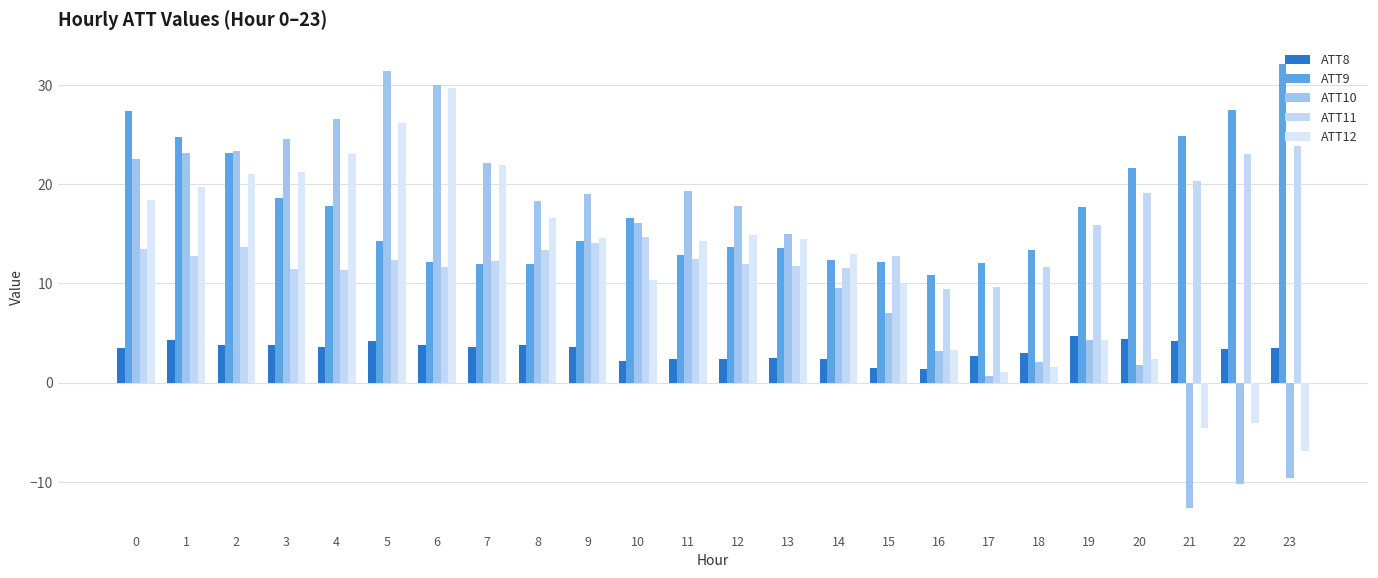

What is the spread (max minus min) of values at 10?

14.4